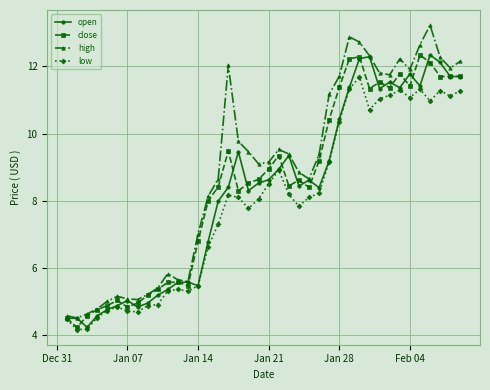

Which series has the widest spread of values?

high